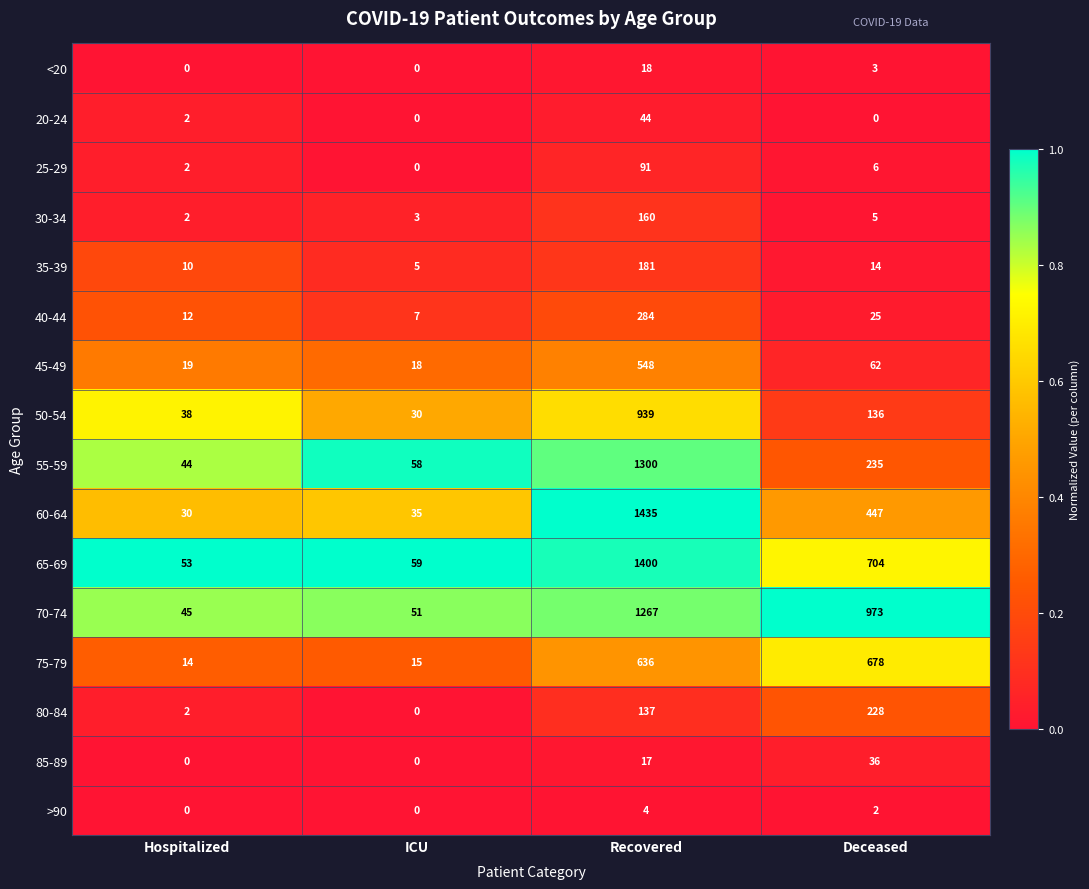

The 80-84 series shows 0 at ICU. True or false?

True